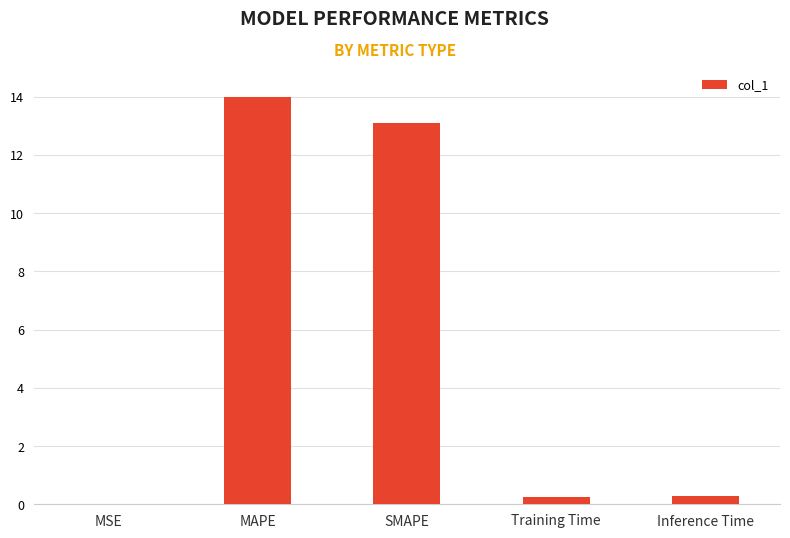

The chart shows a value of 0.3 at Inference Time. True or false?

True